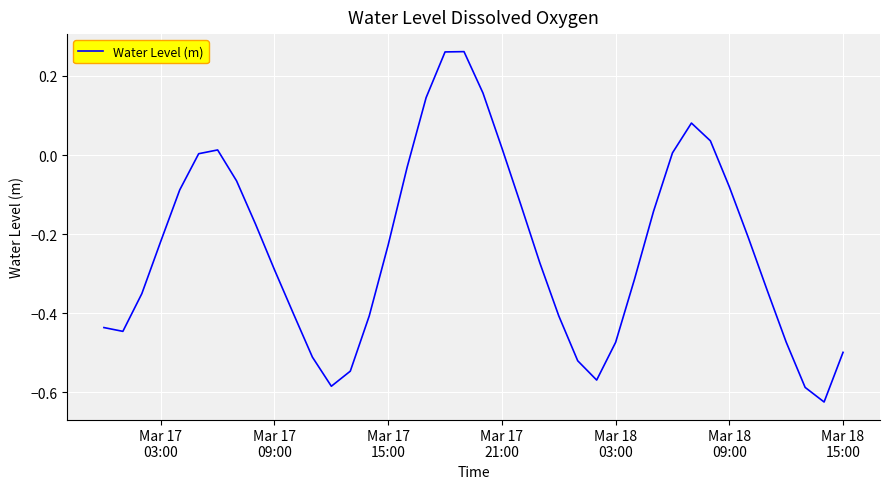

What is the difference between the maximum and minimum values?

0.9